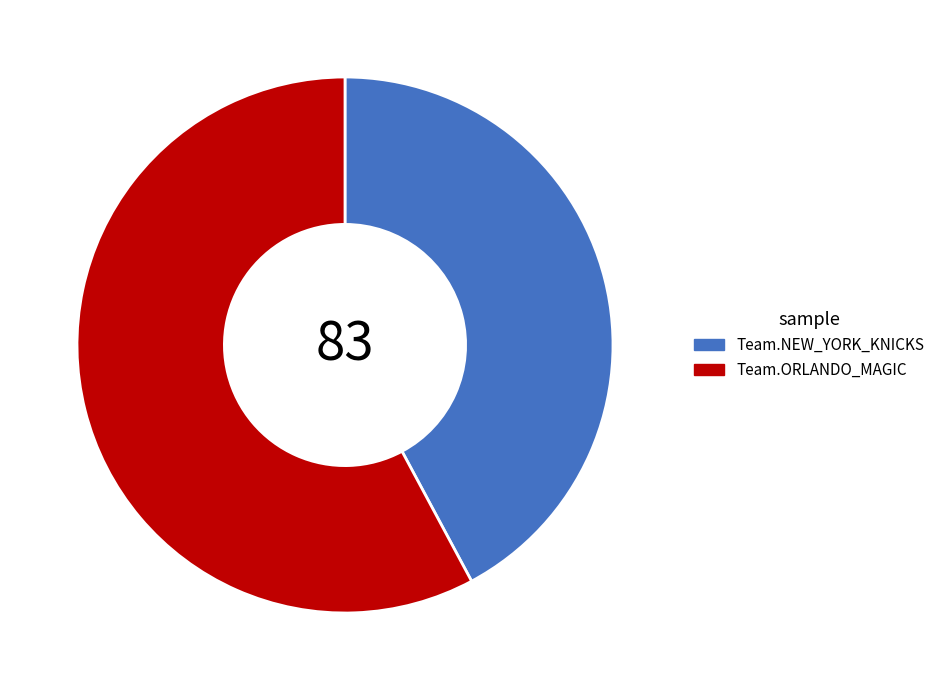

What is the ratio of the value at Team.NEW_YORK_KNICKS to the value at Team.ORLANDO_MAGIC?

0.7